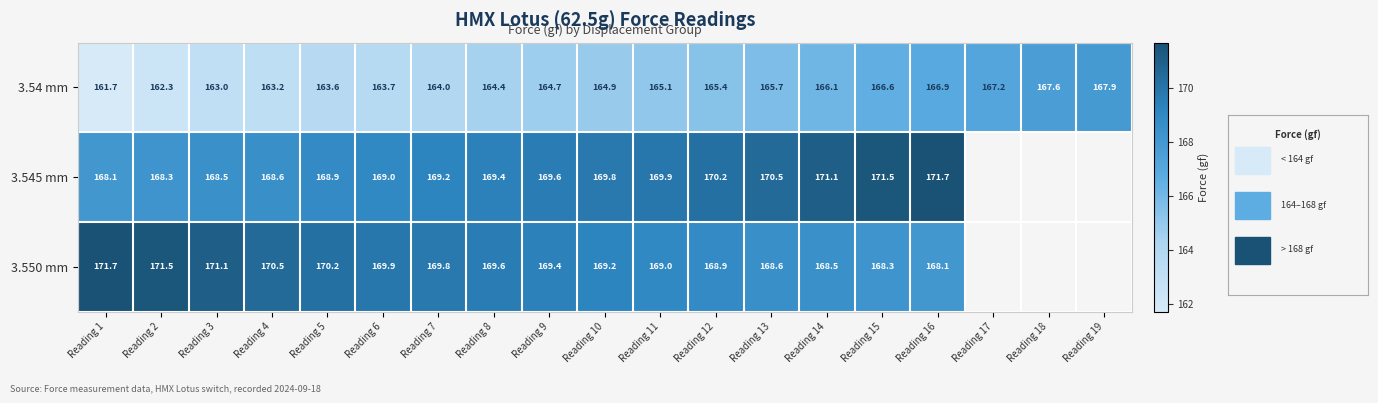

What is the average value of the 3.54 mm series?

164.9